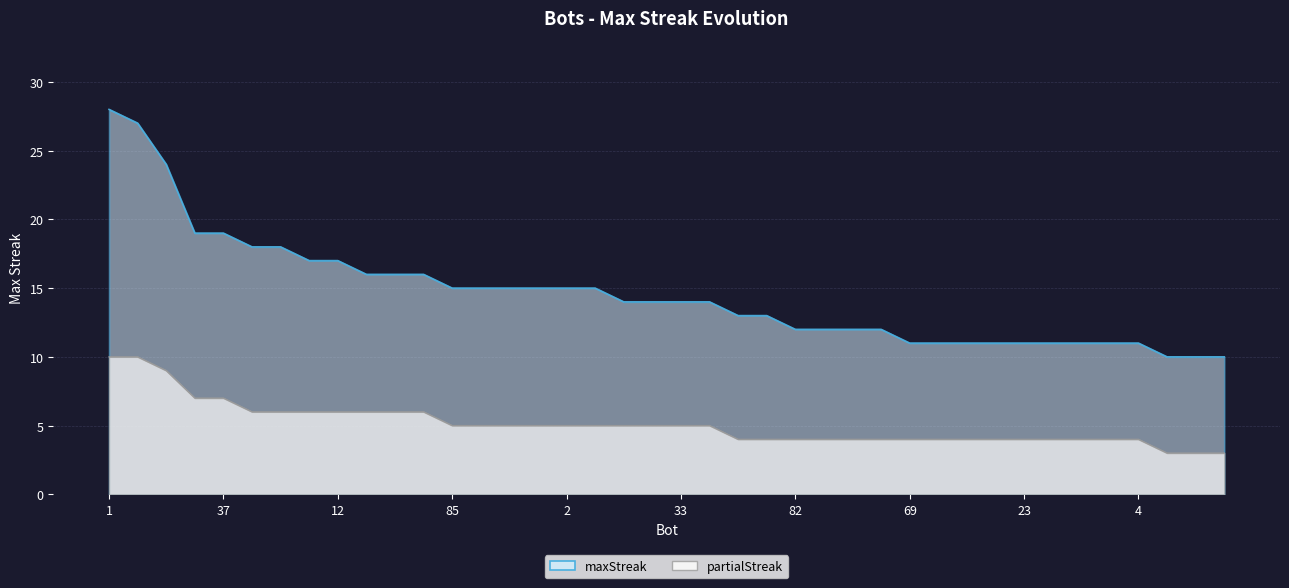

How many lines are shown in the chart?

1